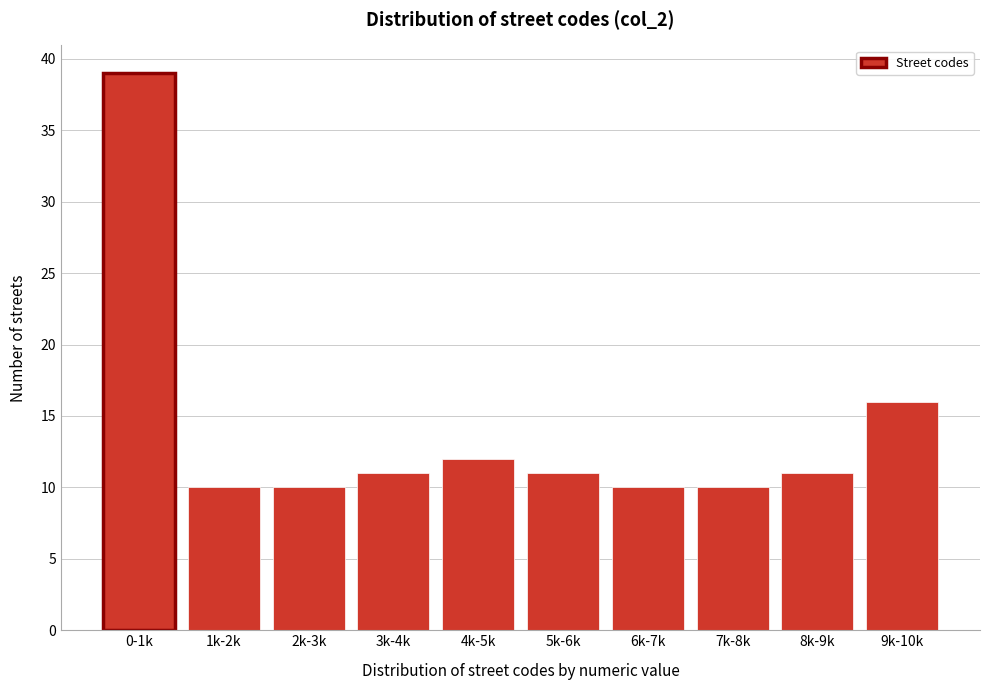

Reading left to right, transcribe all the data shown in this chart.

0-1k=39	1k-2k=10	2k-3k=10	3k-4k=11	4k-5k=12	5k-6k=11	6k-7k=10	7k-8k=10	8k-9k=11	9k-10k=16